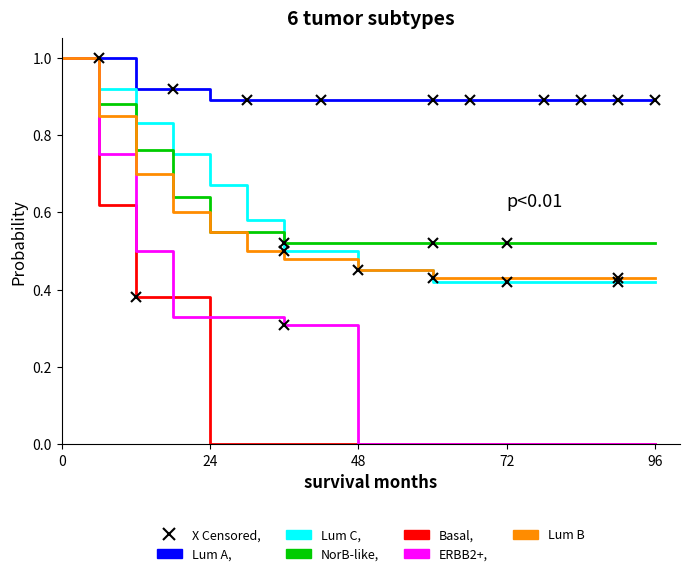

At how many categories does at least one series exceed 0?

13